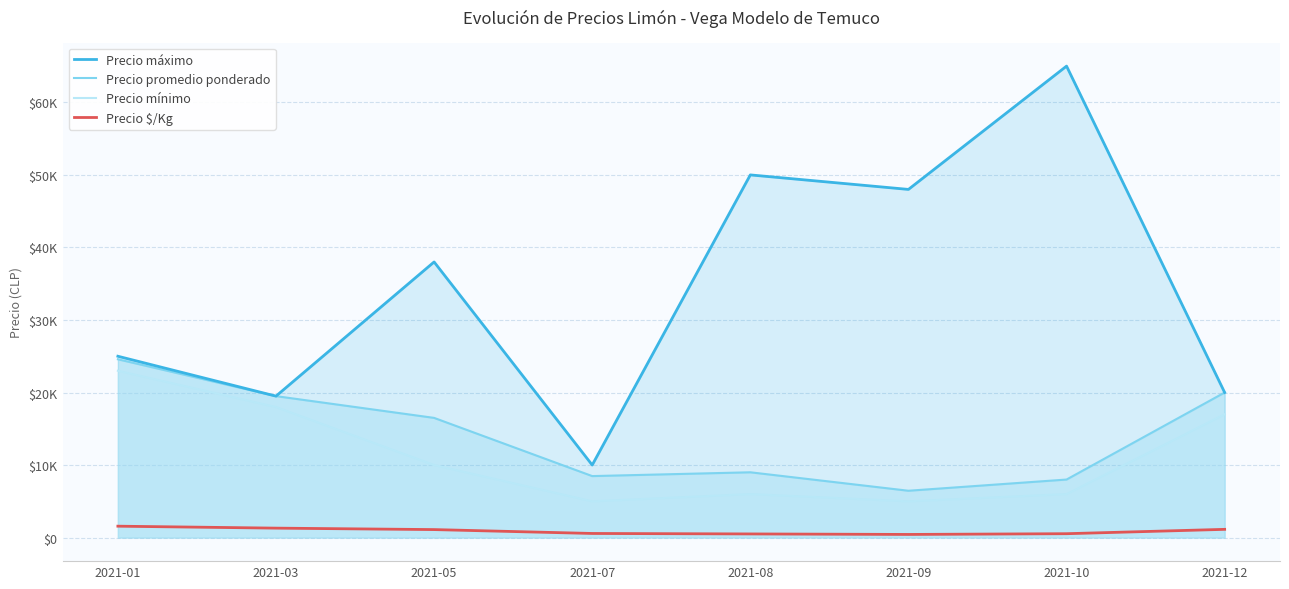

What is the average value of the Precio mínimo series?

11250